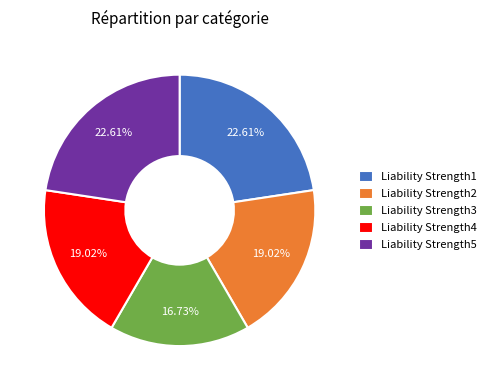

Does any single category account for the majority?

No